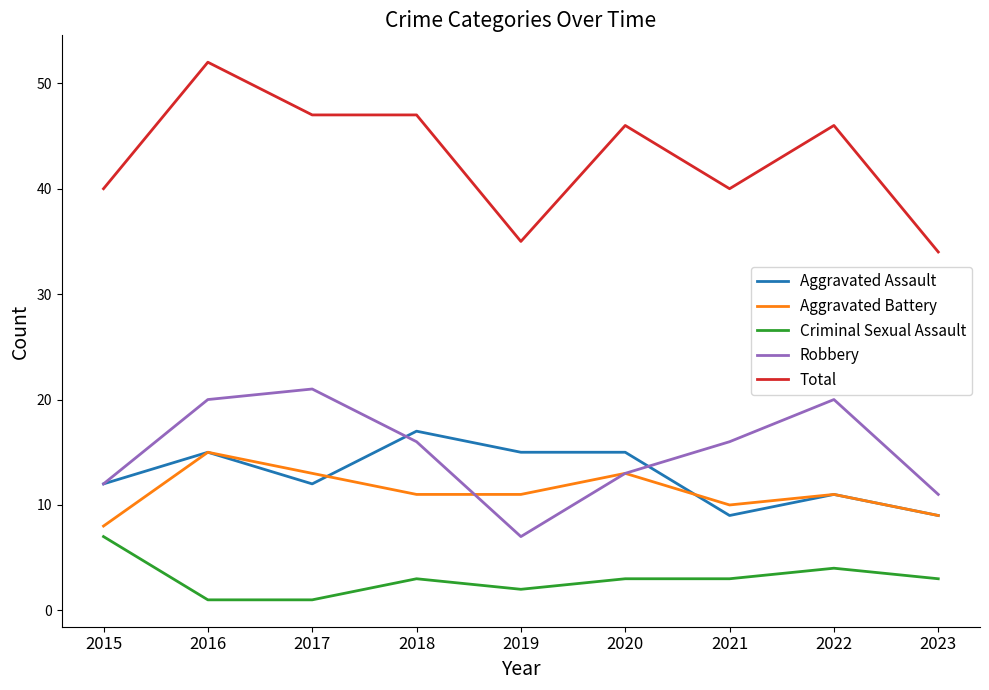

Does the chart have visible grid lines?

No